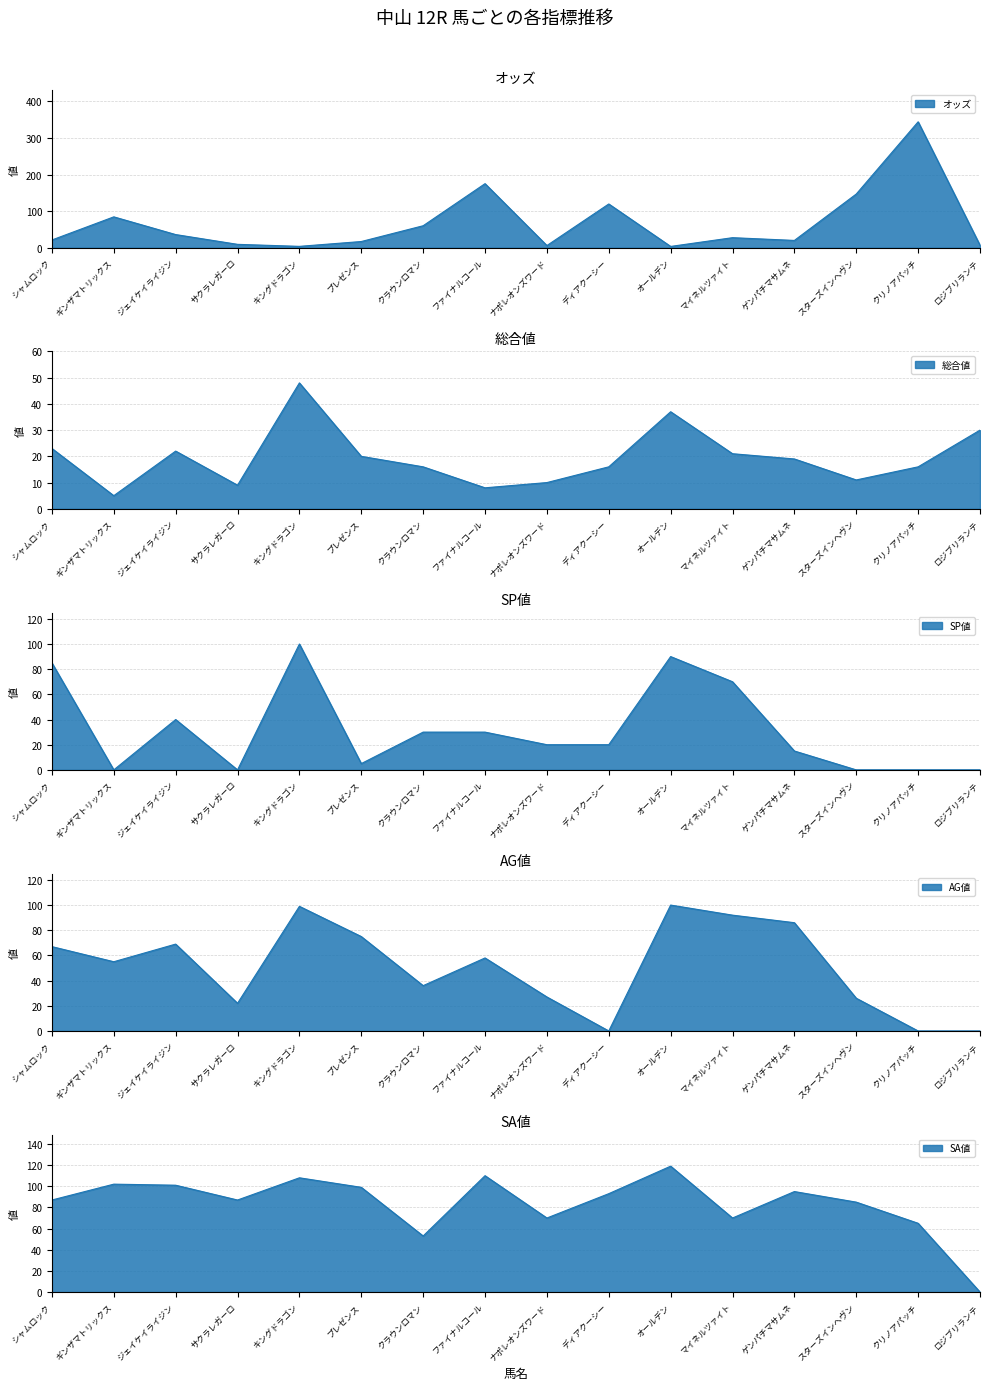

True or false: SA値 and SP値 intersect in this chart.

False